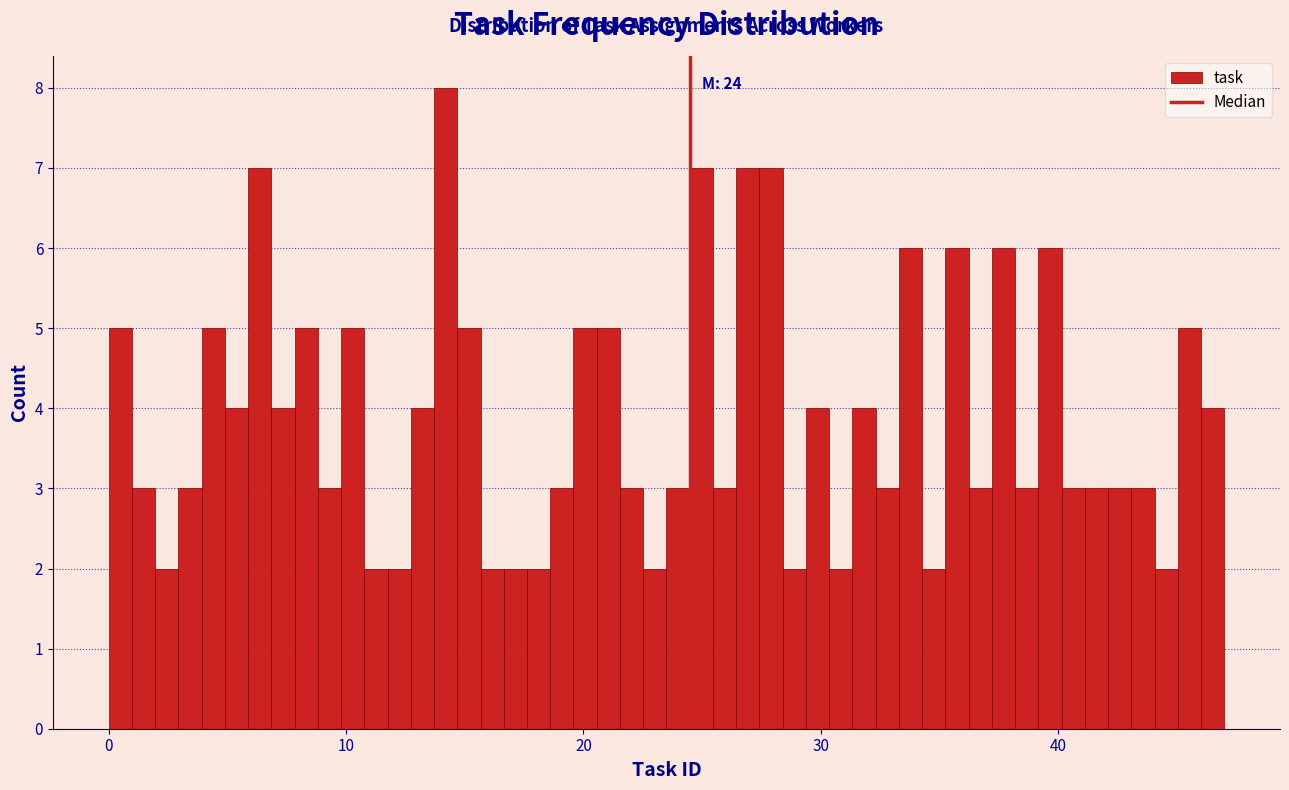

Read against the x-axis, roughly where is the centre of the tallest bar?

14